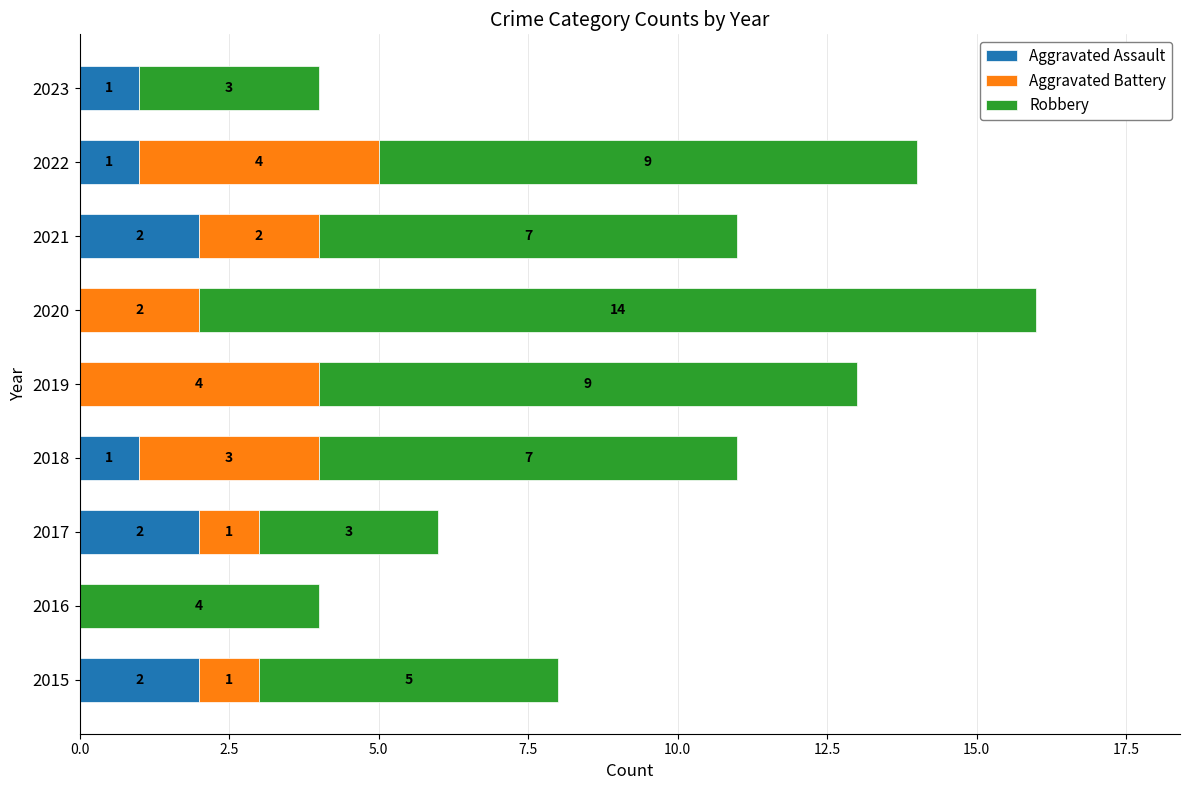

The value of Aggravated Assault at 2016 is 0. True or false?

True